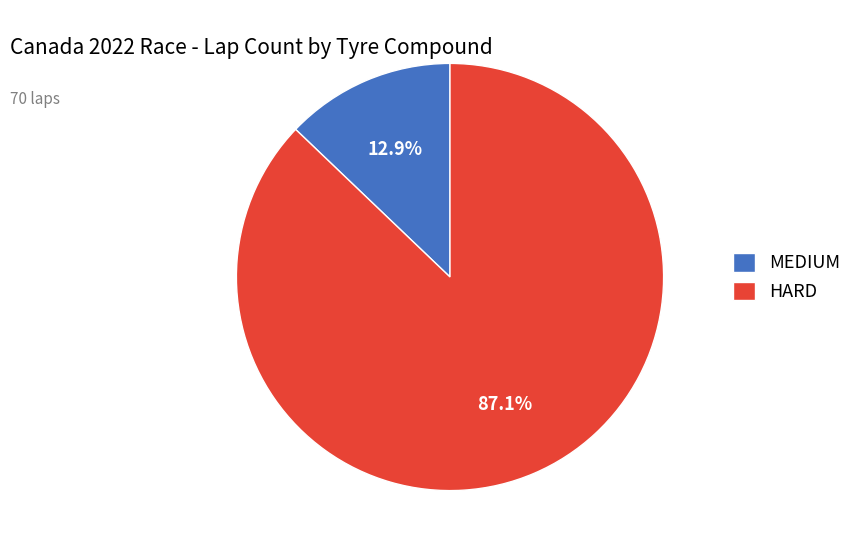

How many slices are in this pie chart?

2